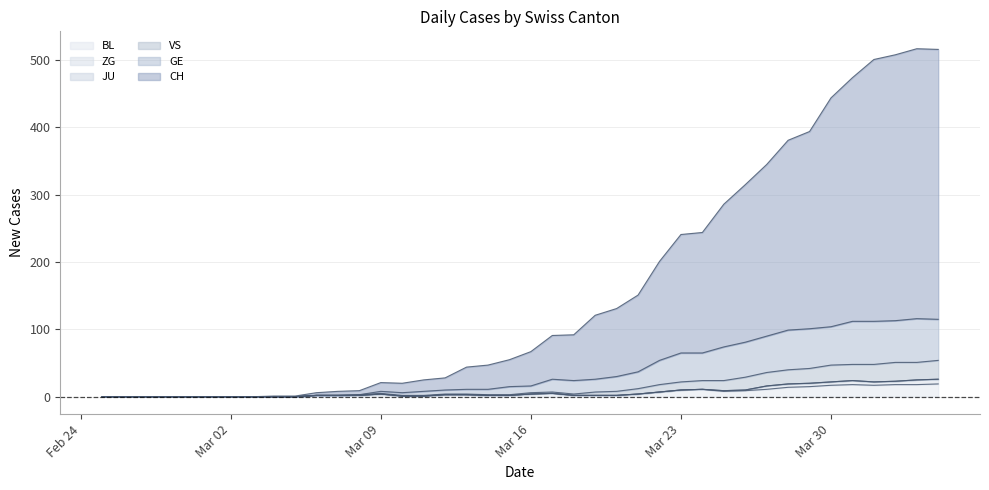

At which category is the sum across all series the highest?

2020-04-04